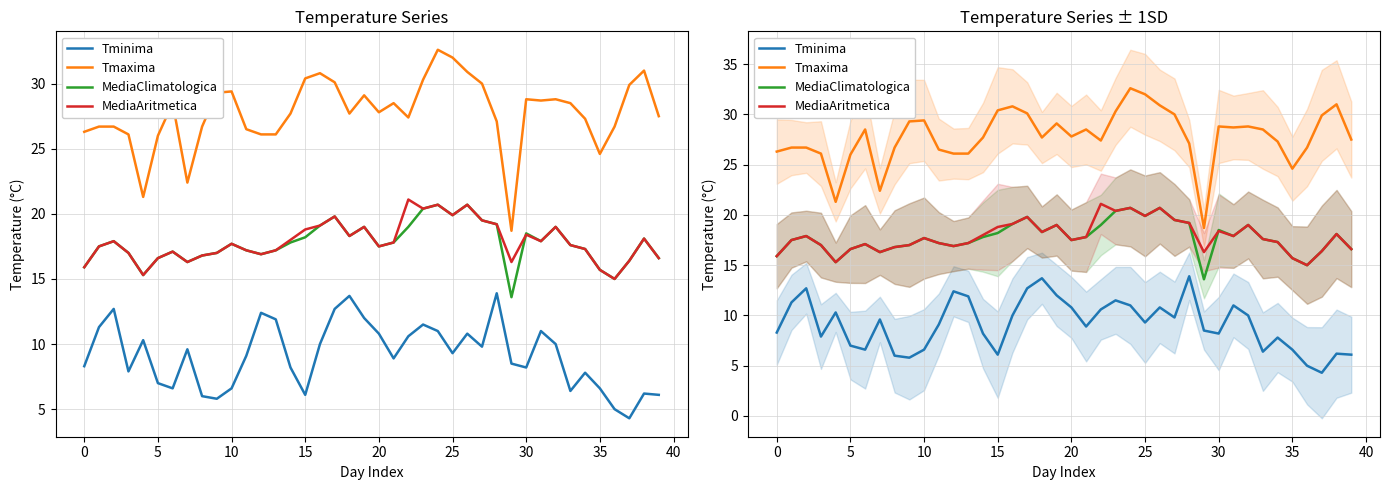

Is this an area chart (filled region under the line)?

No